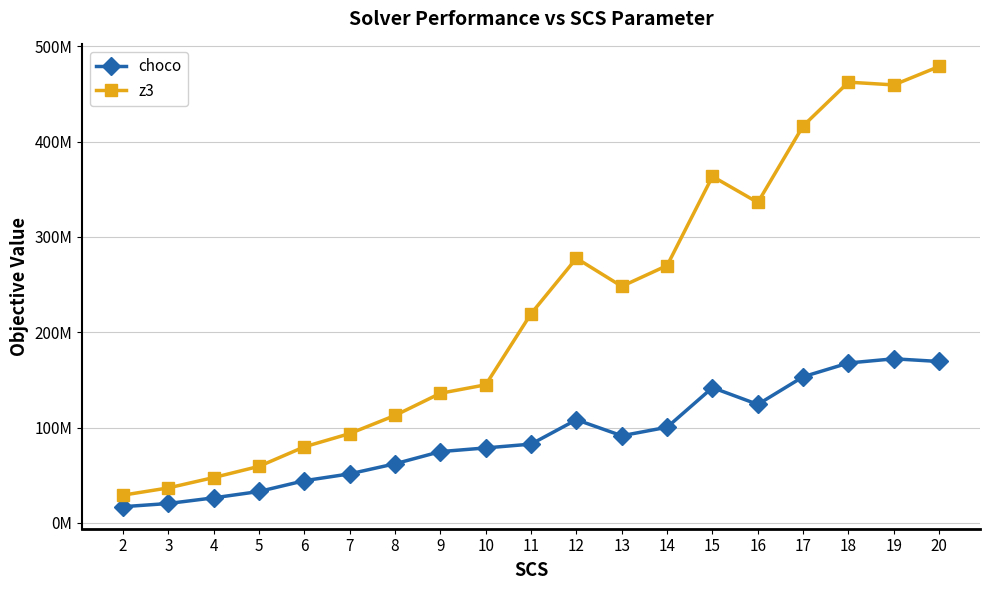

At which category is the sum across all series the highest?

20